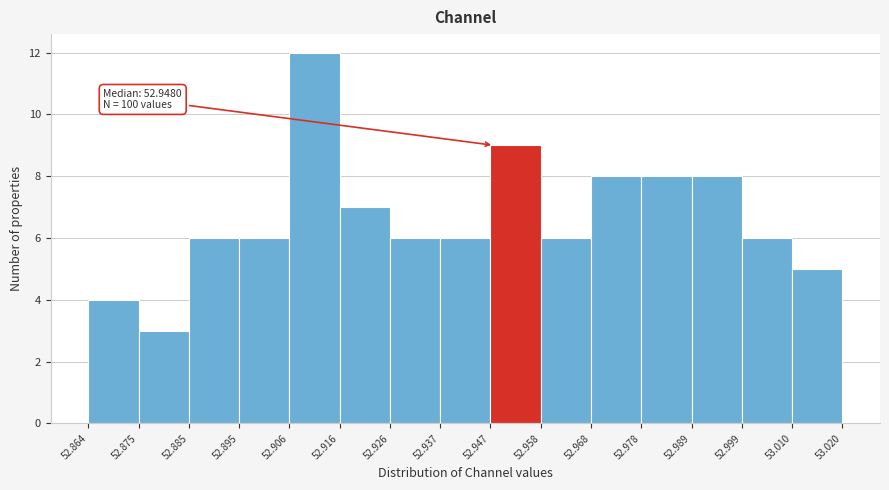

Which range on the x-axis has the tallest bar?

52.906 to 52.916